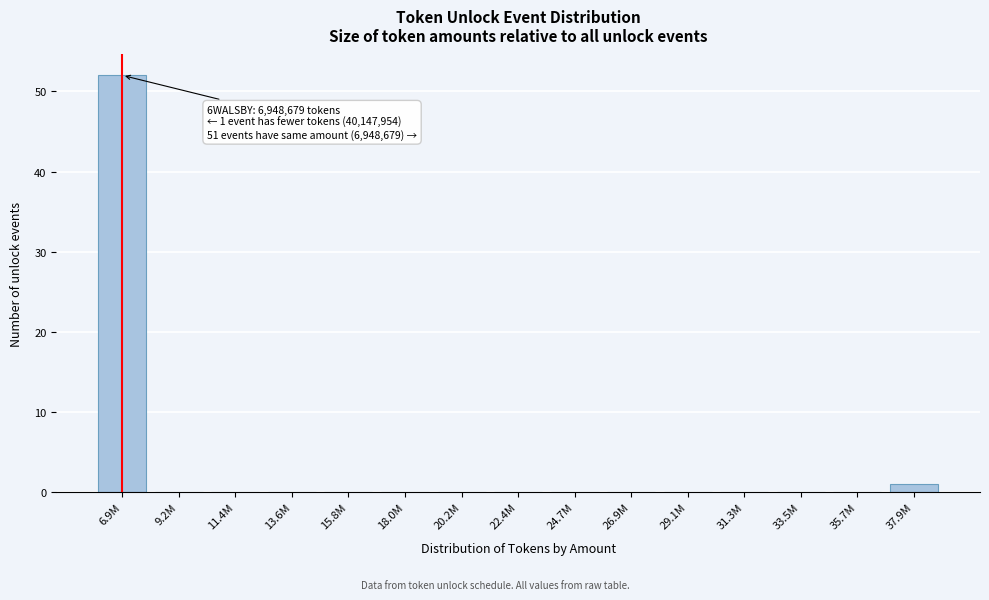

Reading right to left, list all the values displayed in this chart.

37.9M=1	35.7M=0	33.5M=0	31.3M=0	29.1M=0	26.9M=0	24.7M=0	22.4M=0	20.2M=0	18.0M=0	15.8M=0	13.6M=0	11.4M=0	9.2M=0	6.9M=52